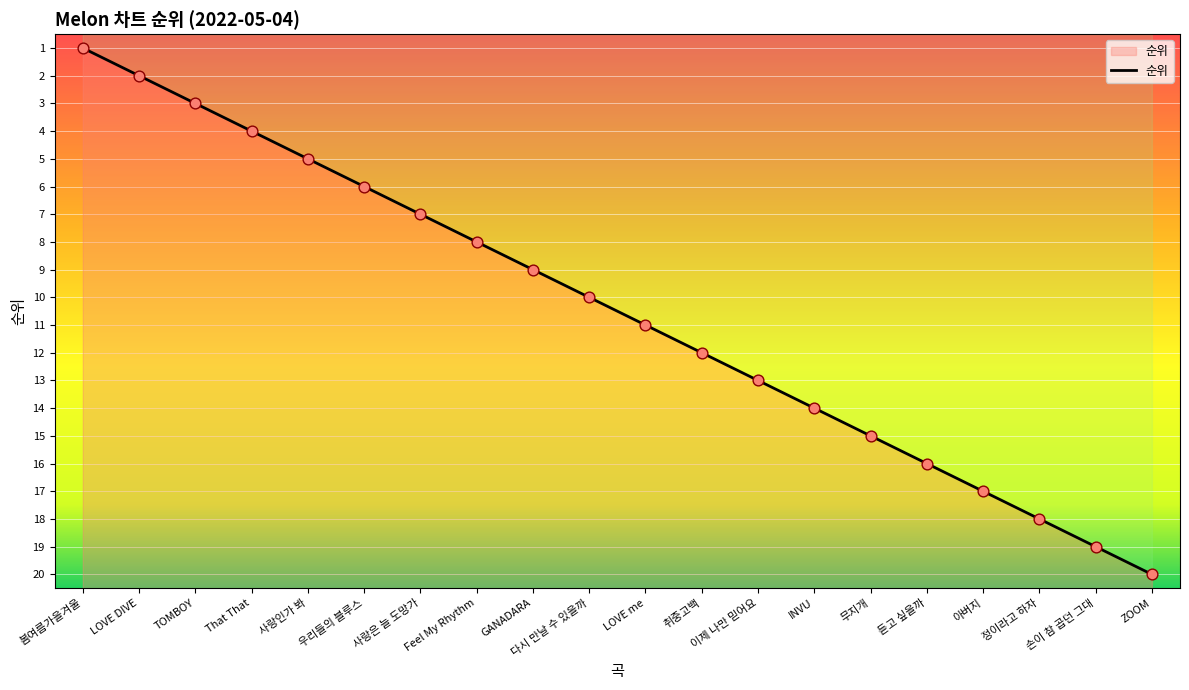

What is the ratio of the value at TOMBOY to the value at 봄여름가을겨울?

3.0